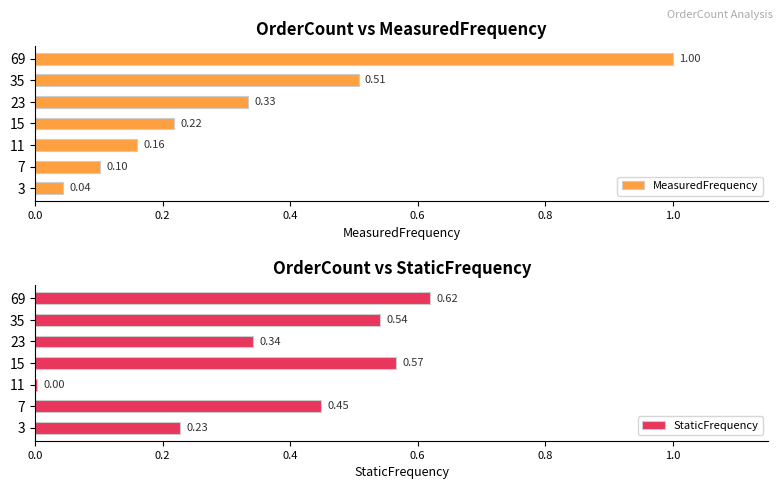

List the labels in order of MeasuredFrequency value, smallest first.

3, 7, 11, 15, 23, 35, 69